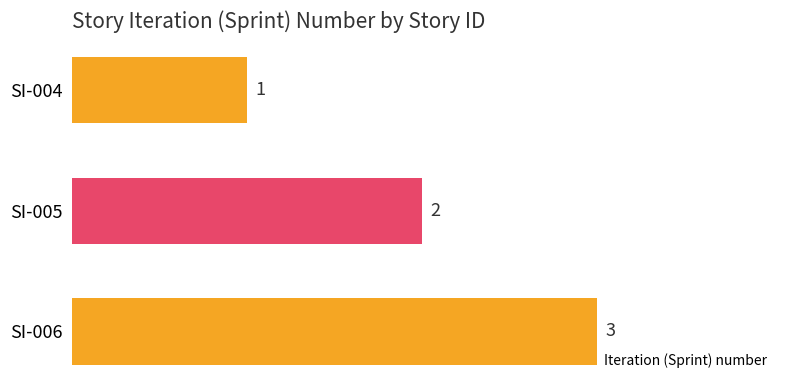

What is the ratio of the value at SI-005 to the value at SI-004?

2.0